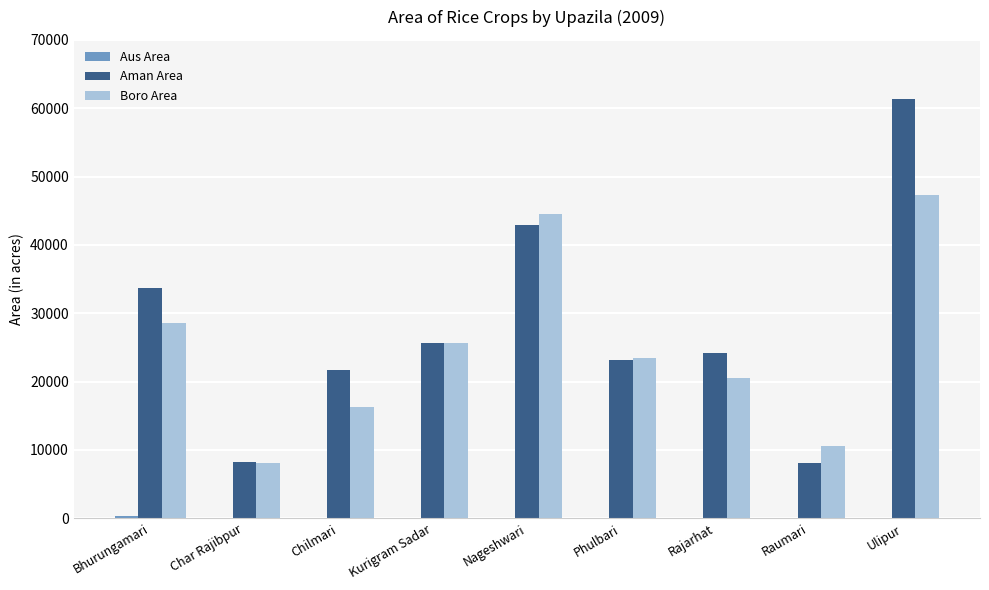

What is the maximum value shown in the chart?

61365